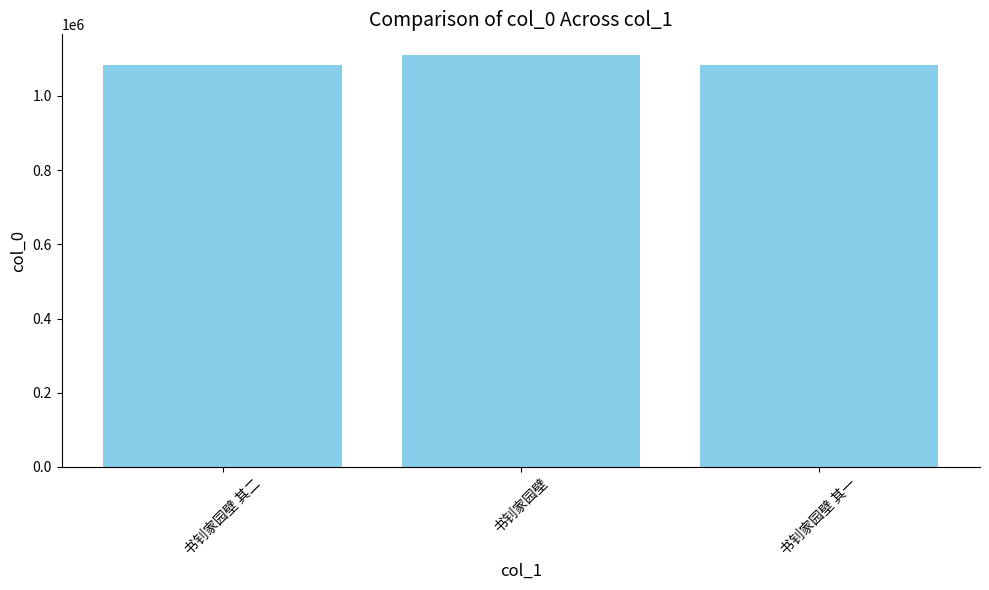

What is the greatest value displayed?

1110647